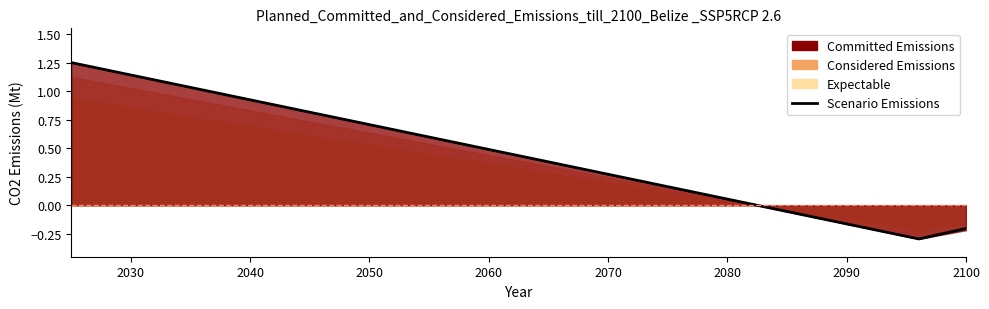

What is the smallest value displayed?

-0.3